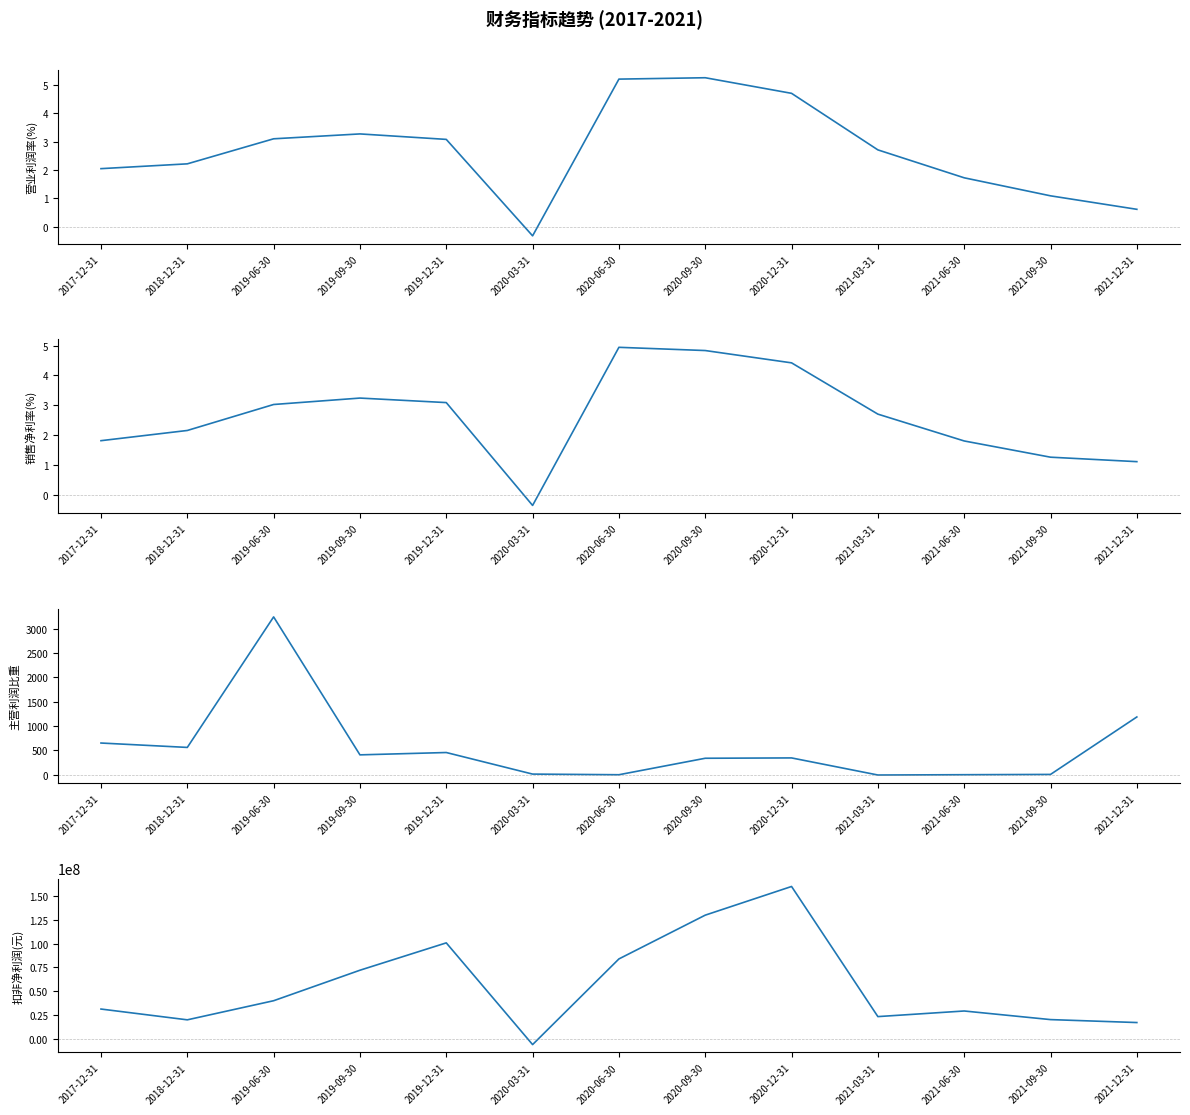

Which has a higher value, 2019-12-31 or 2021-06-30?

2019-12-31